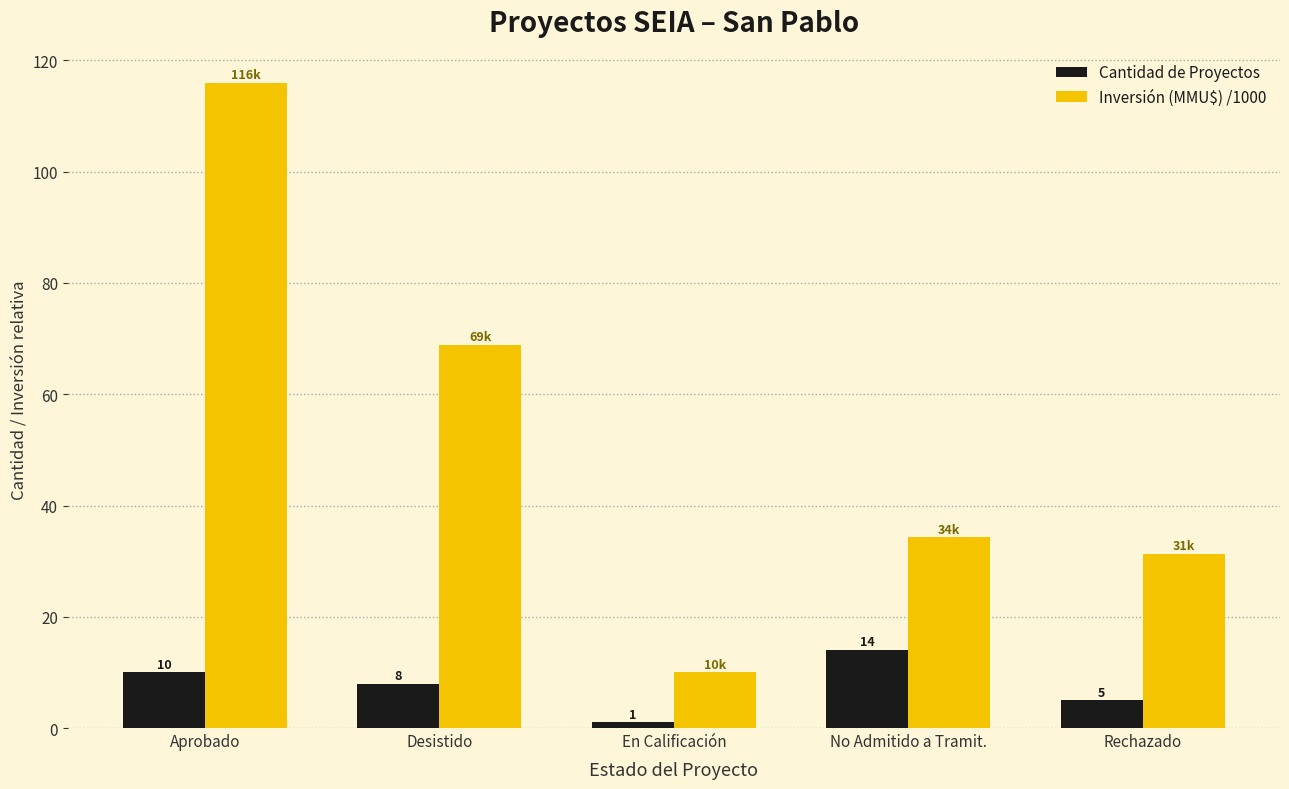

What is the total value across all series at Rechazado?

36.3